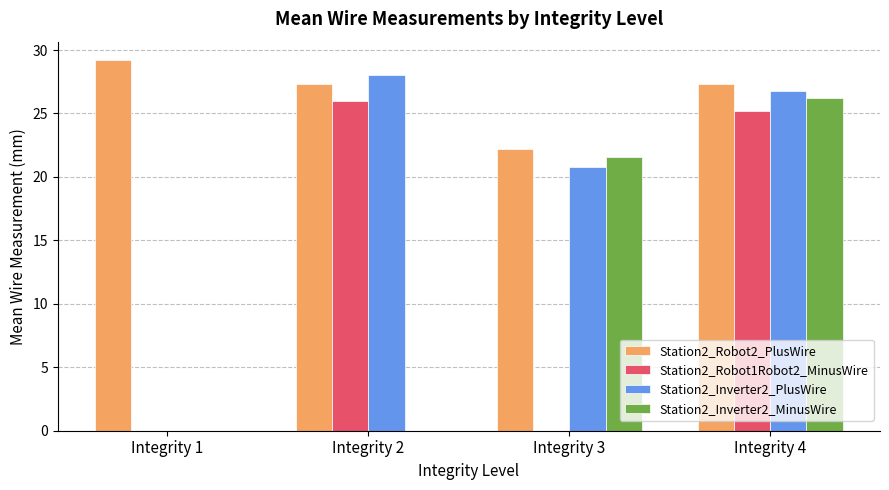

Which series has the widest spread of values?

Station2_Inverter2_PlusWire